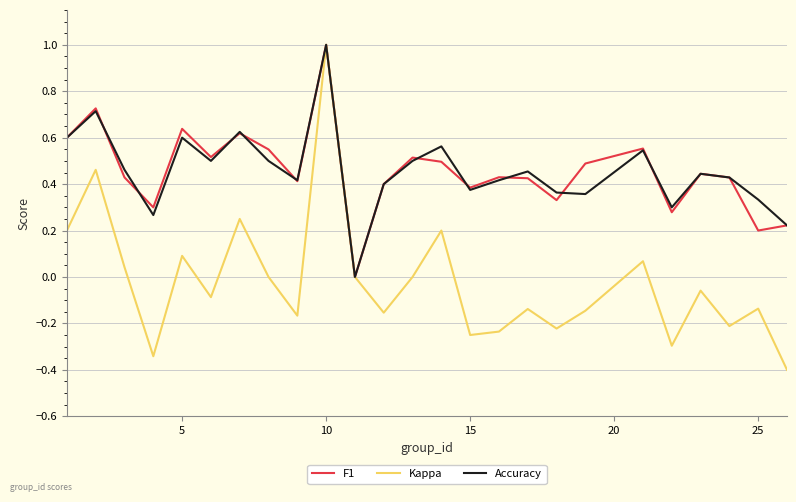

Which series has the widest spread of values?

Kappa